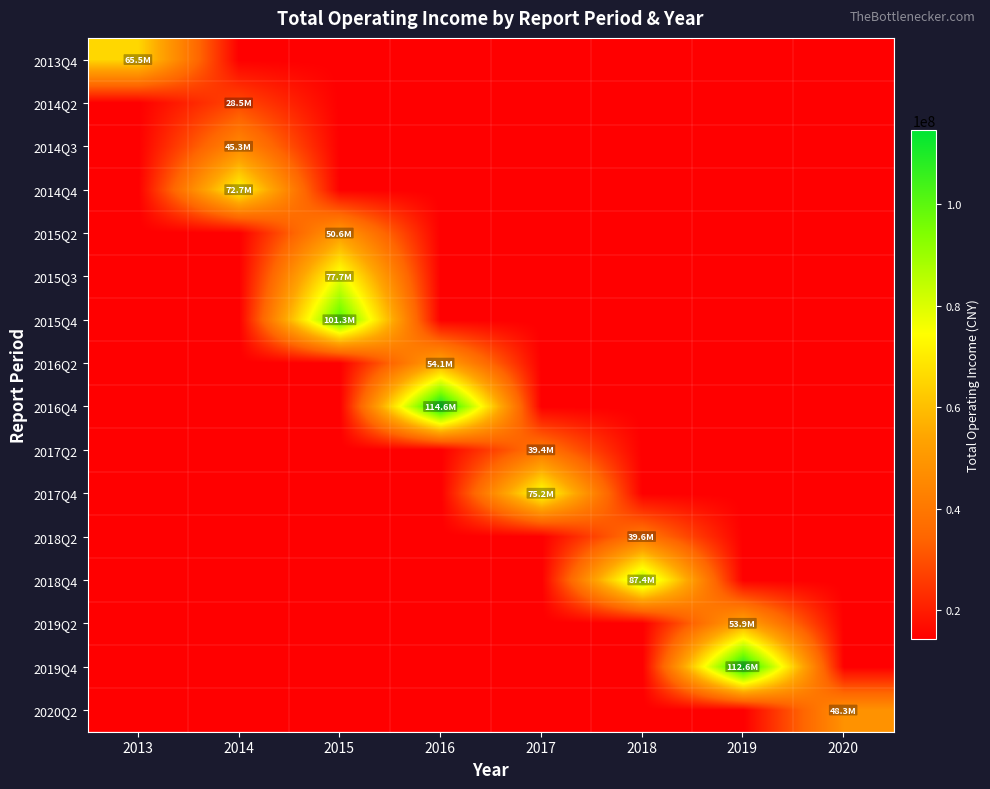

At which category is the sum across all series the highest?

2015